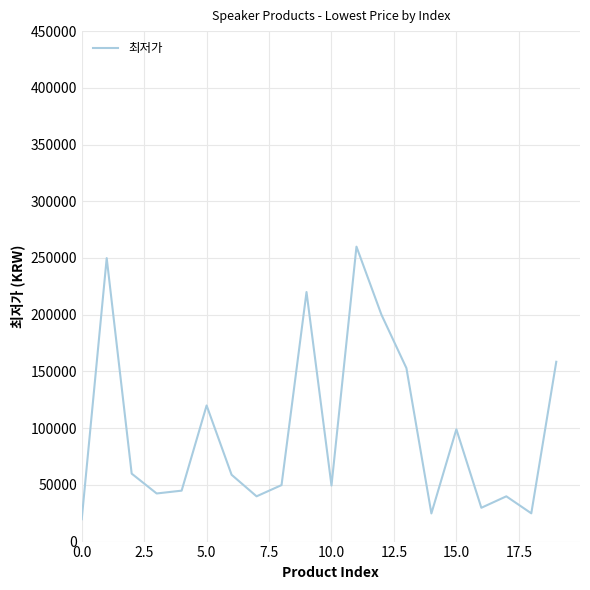

What is the greatest value displayed?

260000